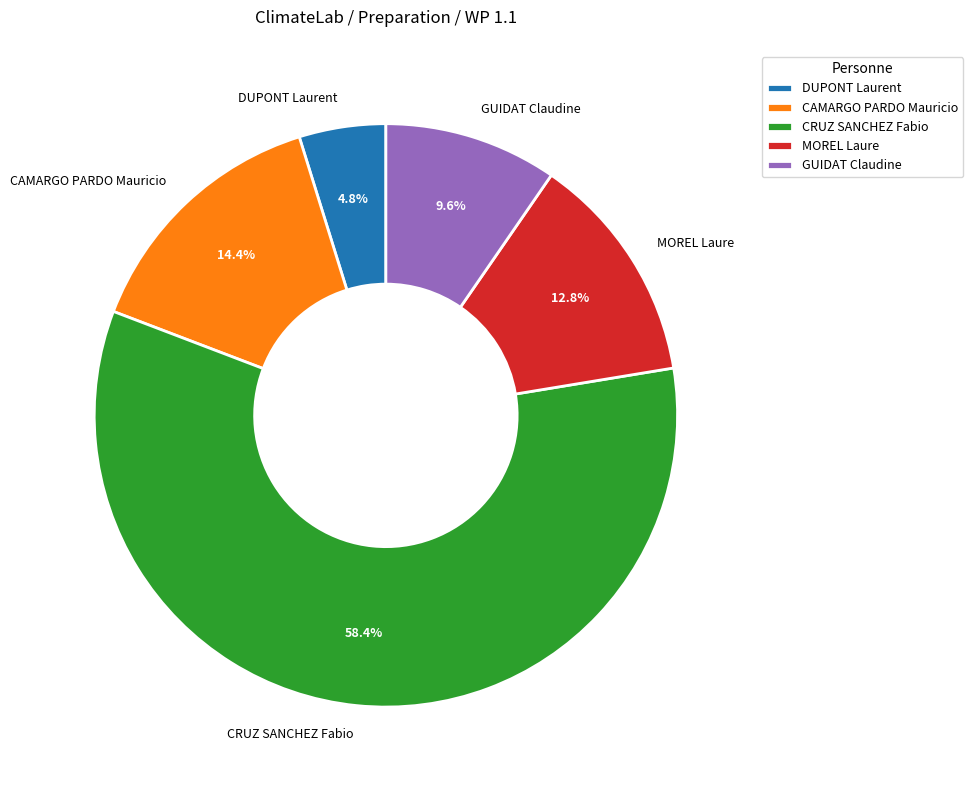

How many slices are in this pie chart?

5